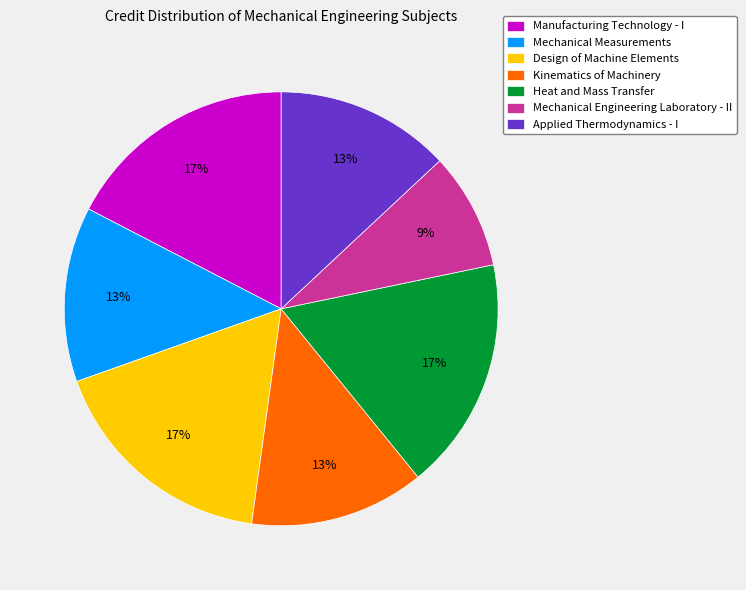

What percentage is the Mechanical Engineering Laboratory - II slice, to the nearest percent?

9%